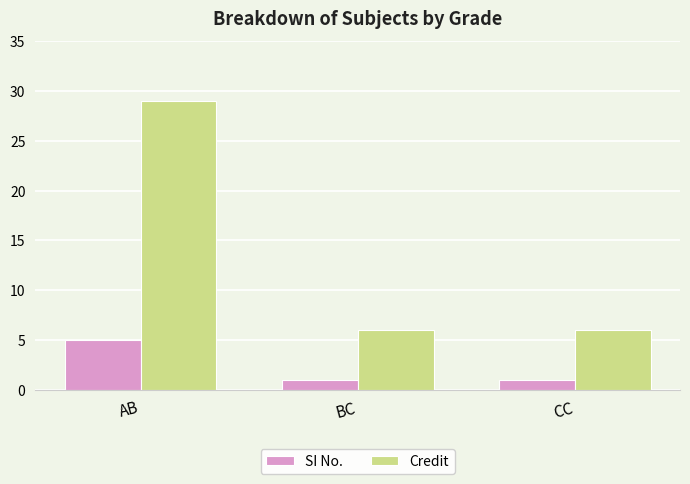

How many bars are there in each group?

2